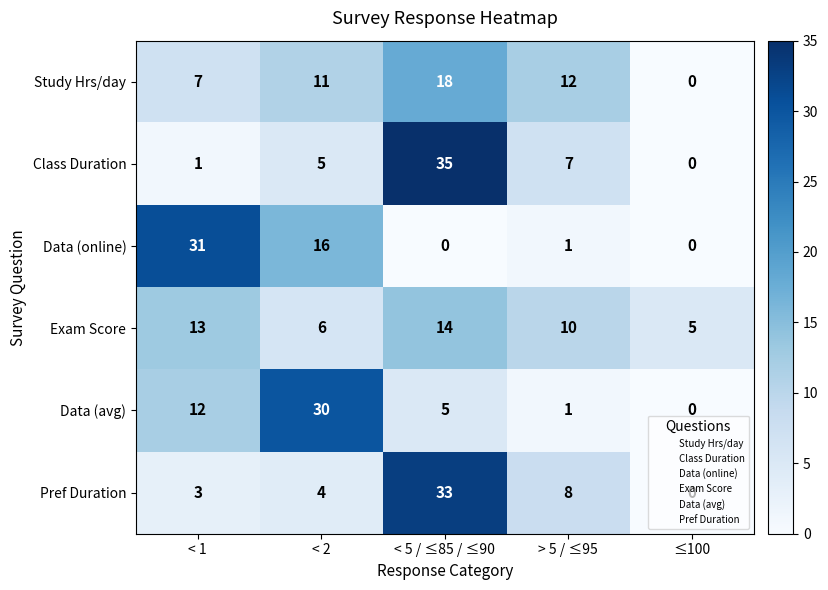

The value of Study Hrs/day at < 2 is 19. True or false?

False